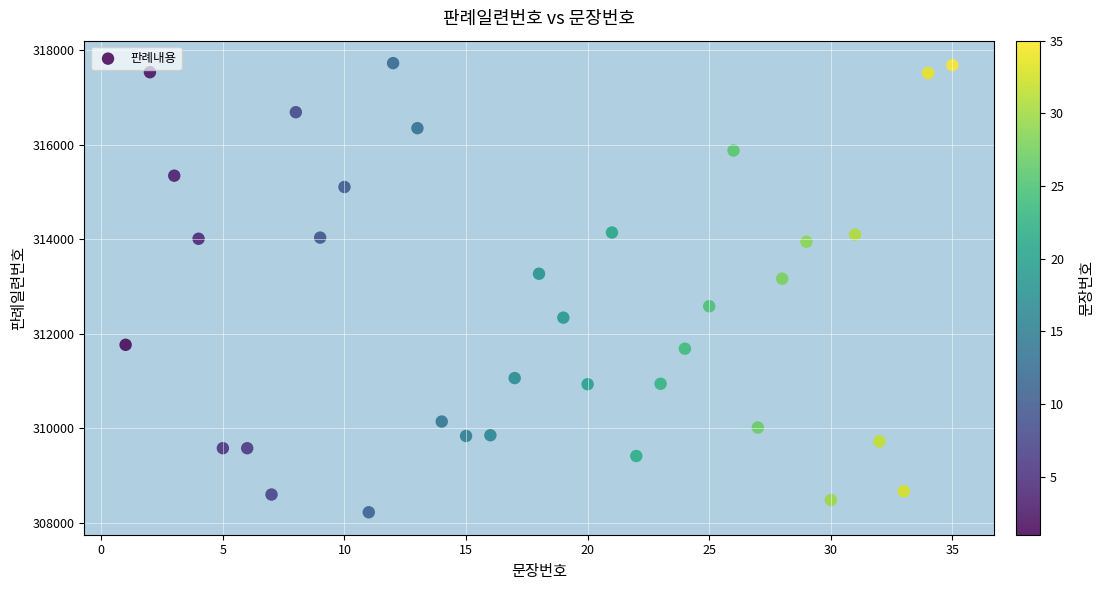

What Y value in the scatter plot is closest to 312974?

313164.3